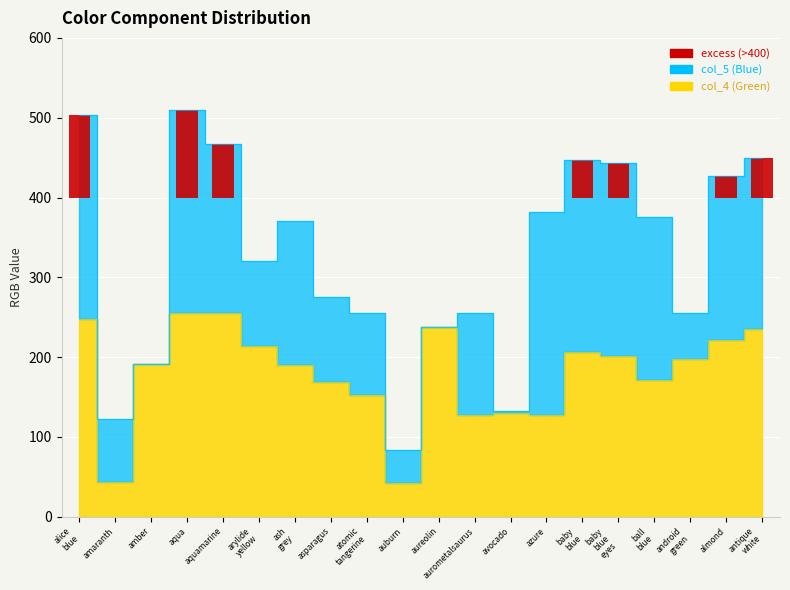

What is the label of the 19th bar from the left?

almond